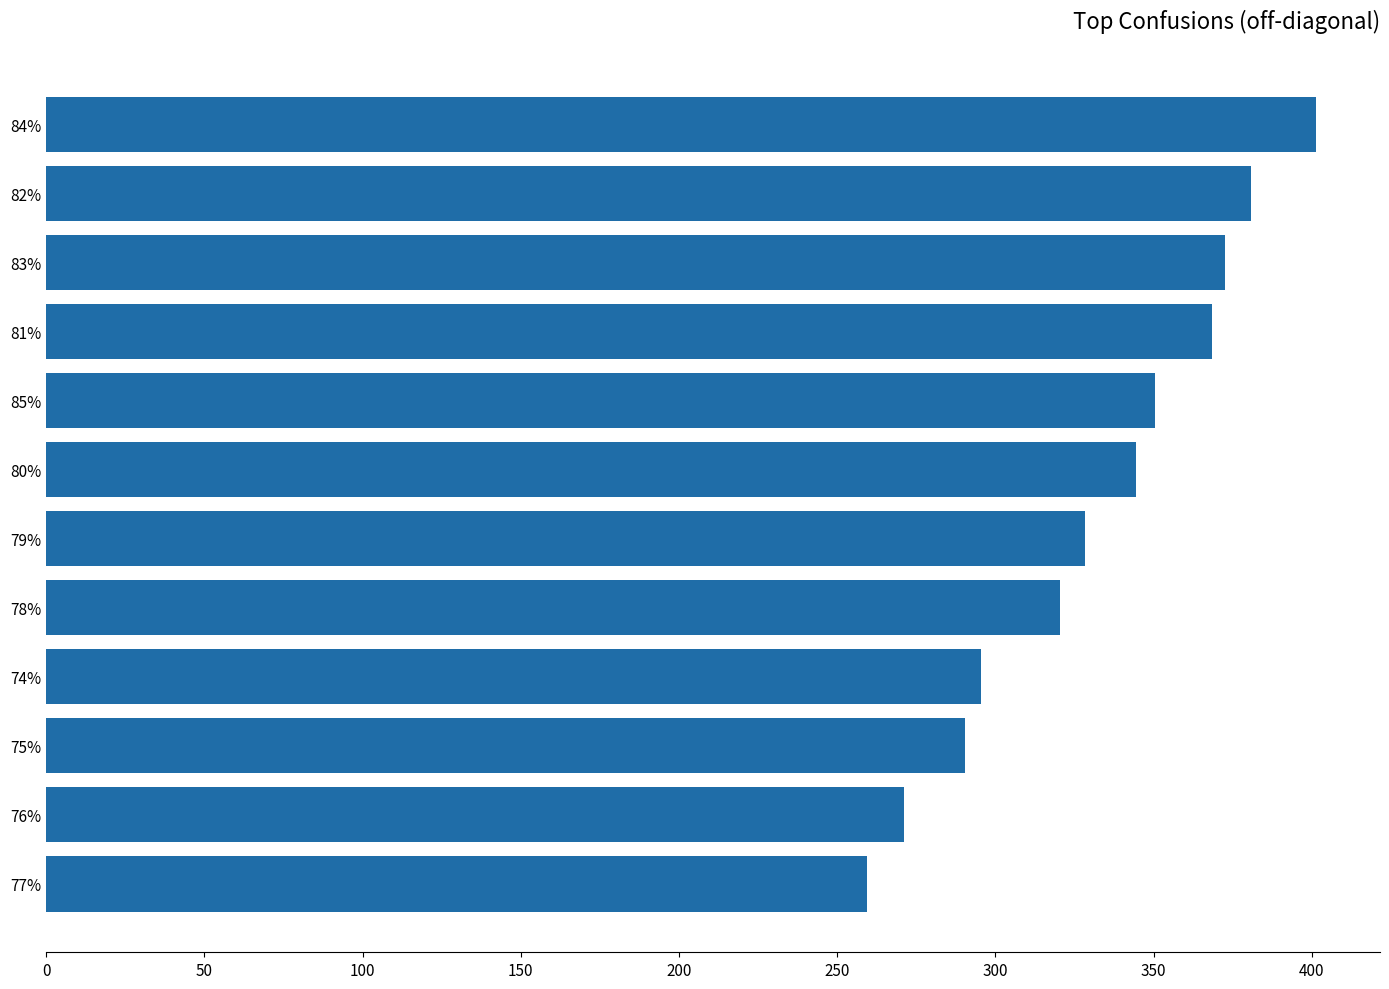

Between 81% and 82%, which is larger?

82%